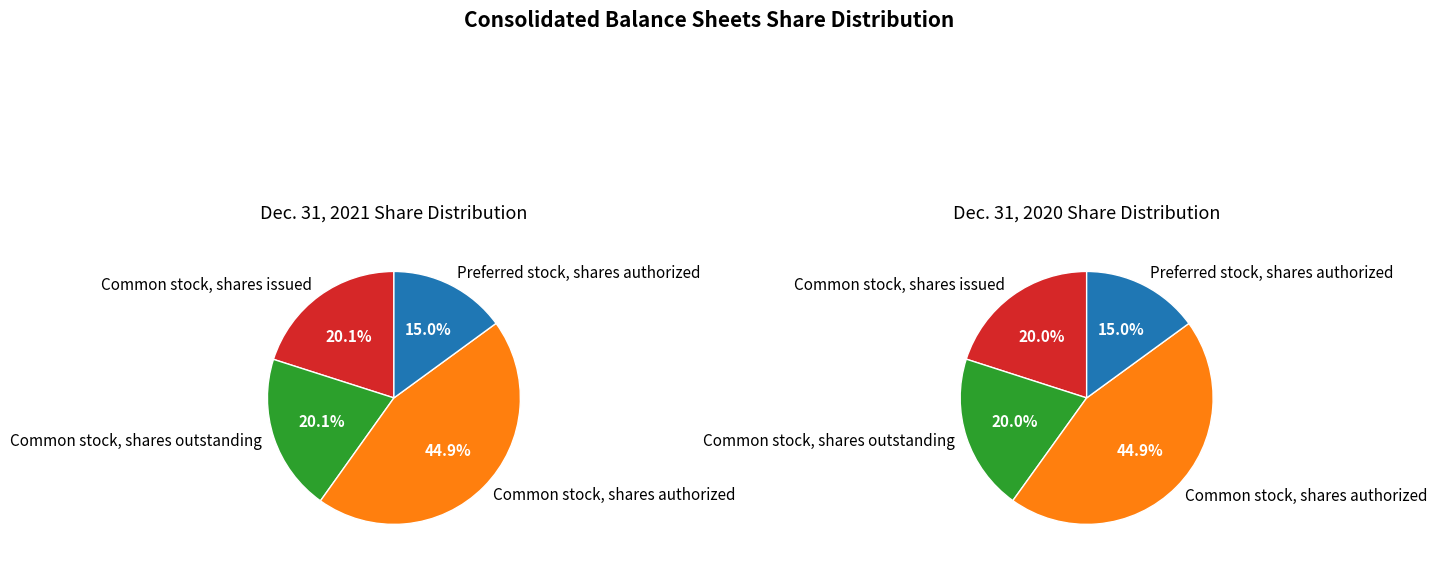

To the nearest percent, what is the difference between the largest and smallest slice percentages?

30%